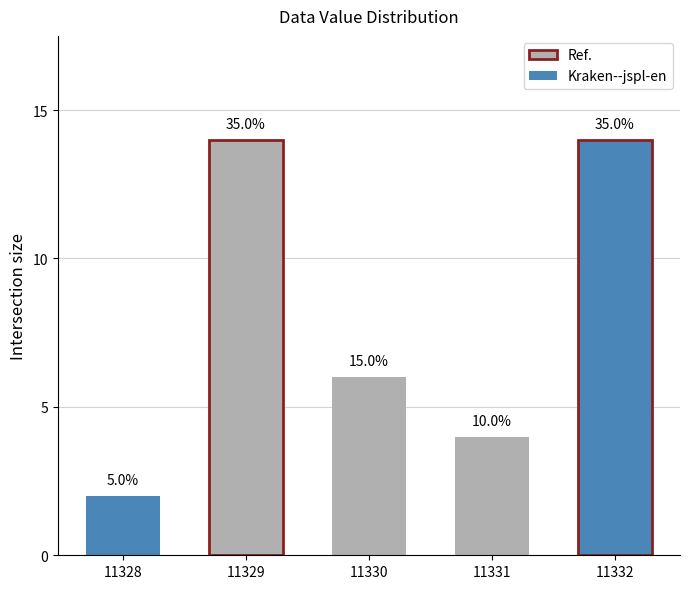

Reading left to right, what are all the values shown in this chart?

11328=2	11329=14	11330=6	11331=4	11332=14